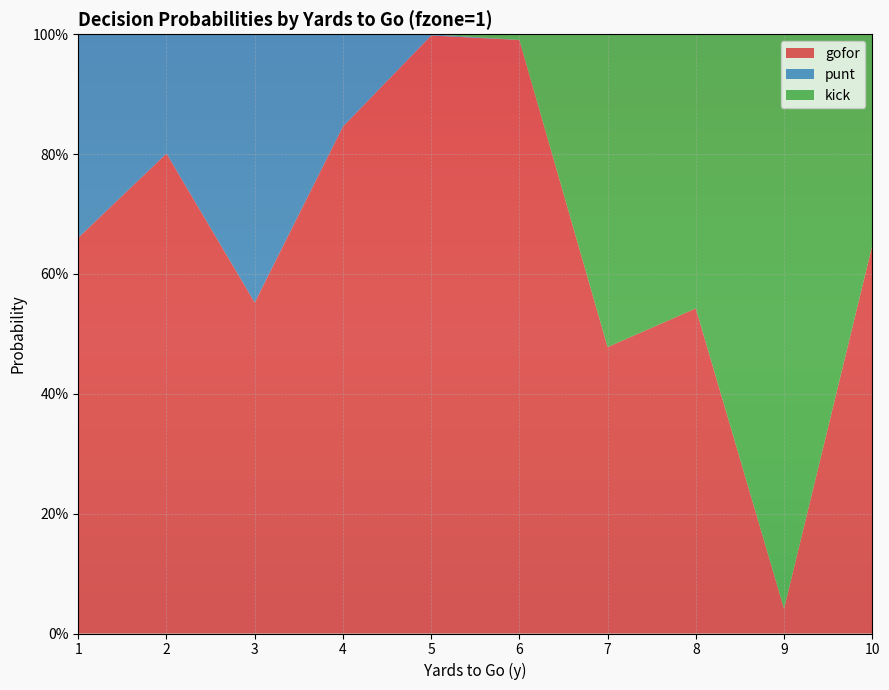

Reading left to right, extract all data points from this chart.

gofor: 0.7	0.8	0.6	0.8	1.0	1.0	0.5	0.5	0.0	0.6
punt: 0.3	0.2	0.4	0.2	0.0	0.0	0.0	0.0	0.0	0.0
kick: 0.0	0.0	0.0	0.0	0.0	0.0	0.5	0.5	1.0	0.4